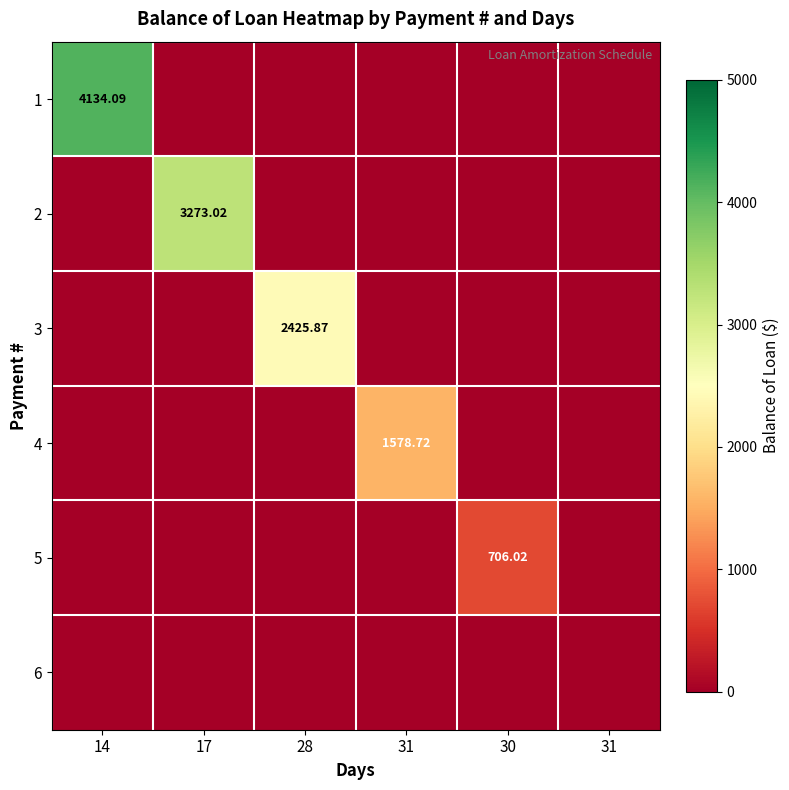

What is the difference between the maximum and minimum values in the 3 series?

2425.9